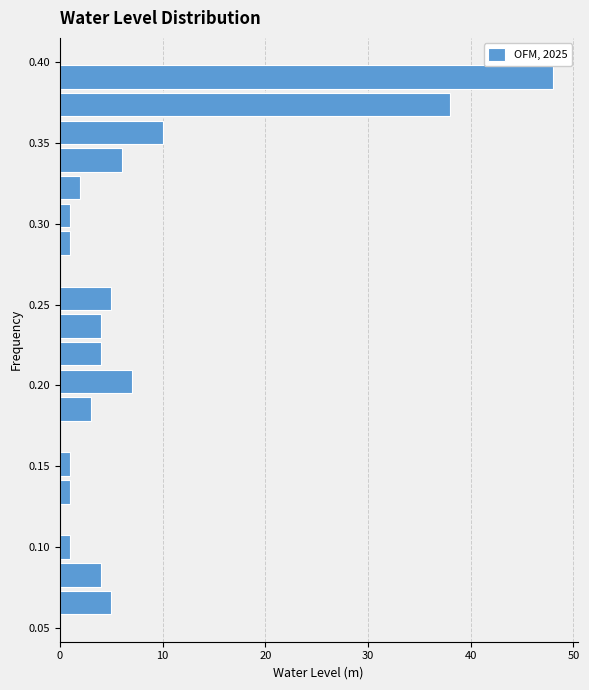

Around what value on the y-axis is the longest bar? Give the approximate position of its centre, as read against the axis.

0.390